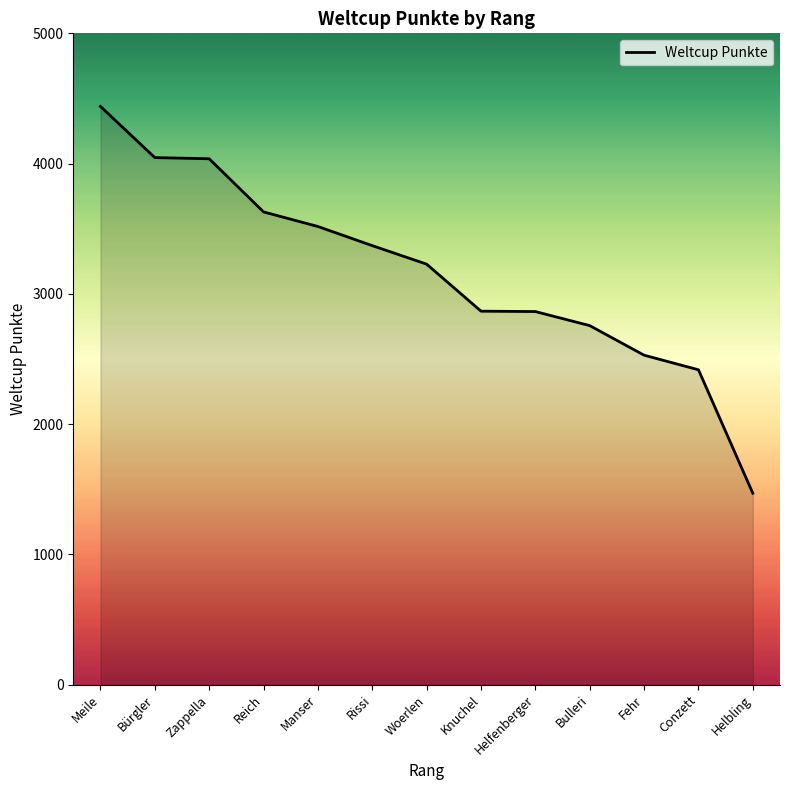

What is the ratio of the value at Meile to the value at Conzett?

1.8